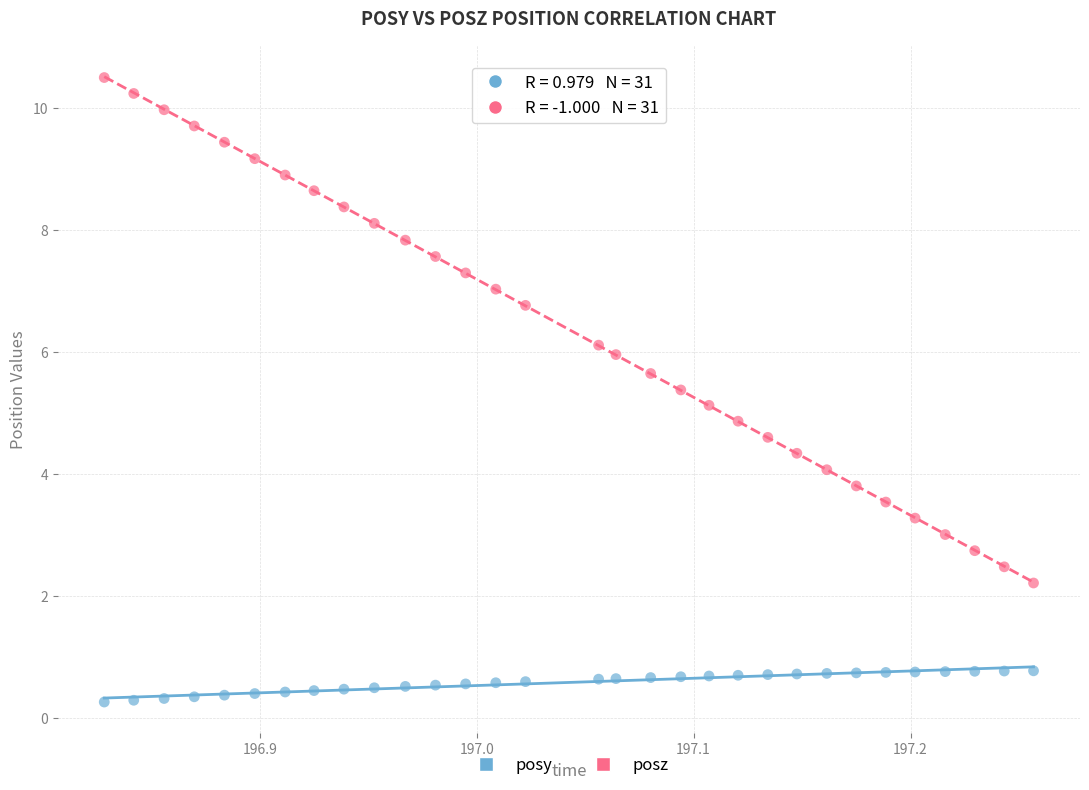

Across all data points, what is the range of X values (max minus min)?

0.4